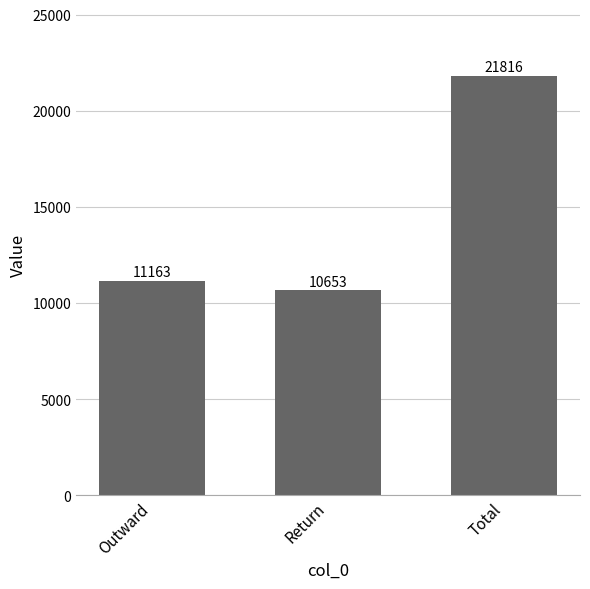

Rank the categories by value from lowest to highest.

Return, Outward, Total